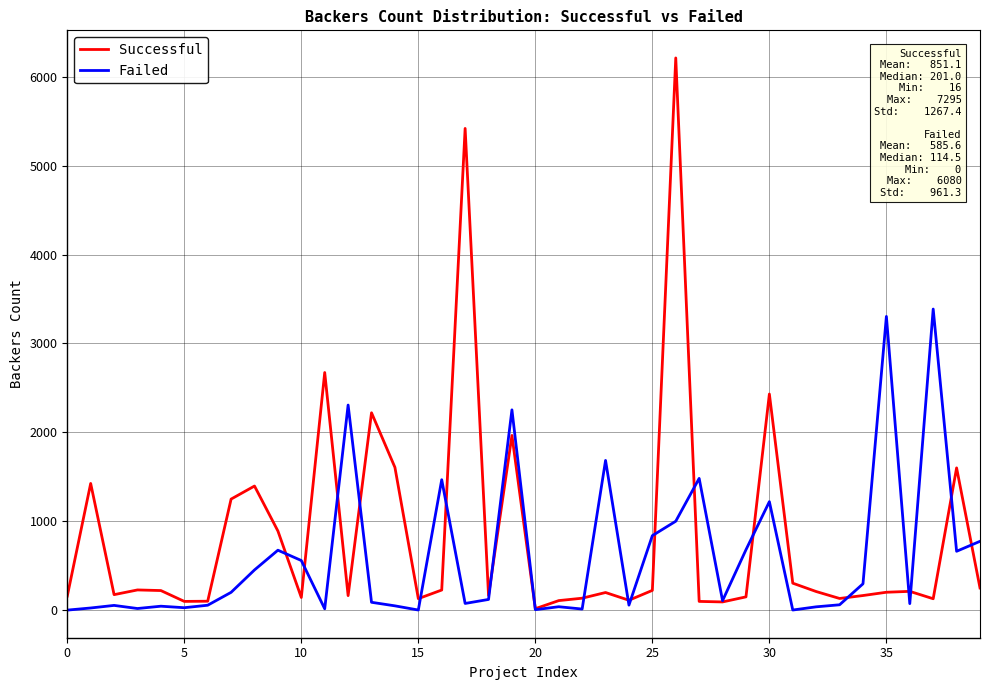

What is the difference between the second highest and minimum values in the Failed series?

3304